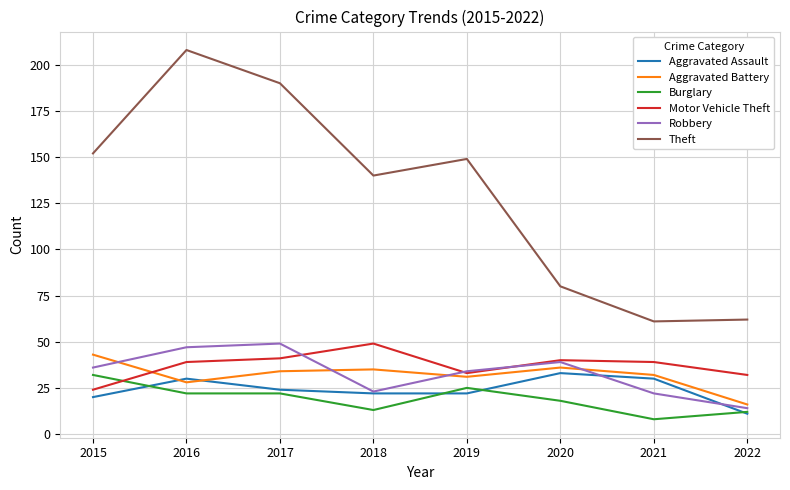

Which series has the largest total across all categories?

Theft